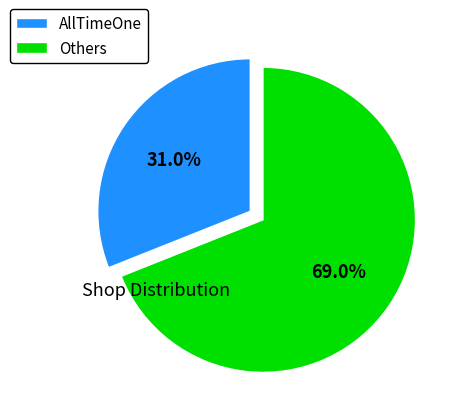

Count the number of slices in the pie.

2